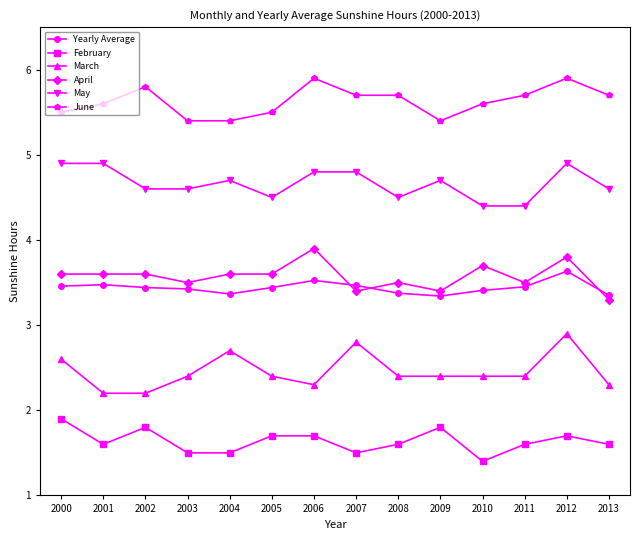

Is it true that May equals 4.8 at 2006?

True